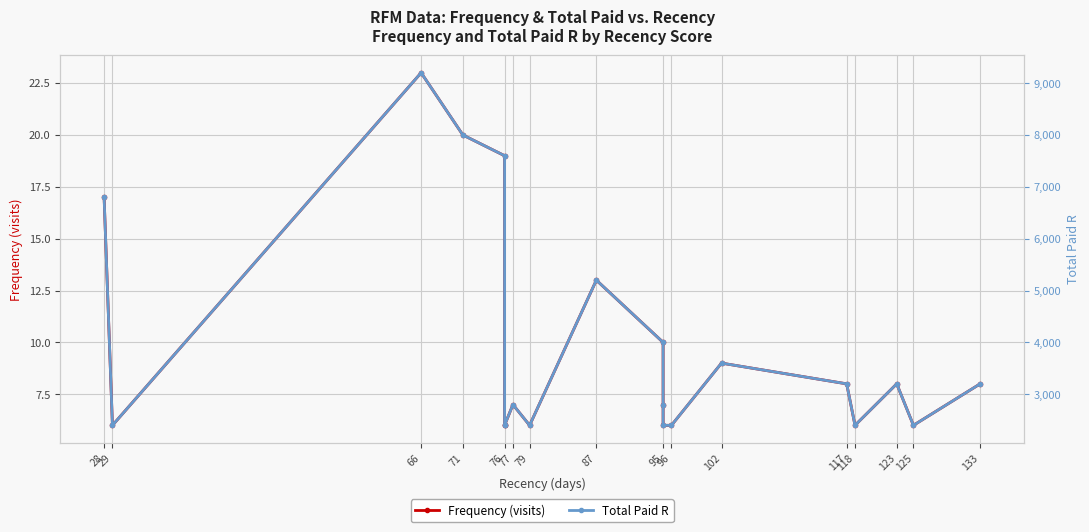

What is the average value of the Total Paid R series?

3940